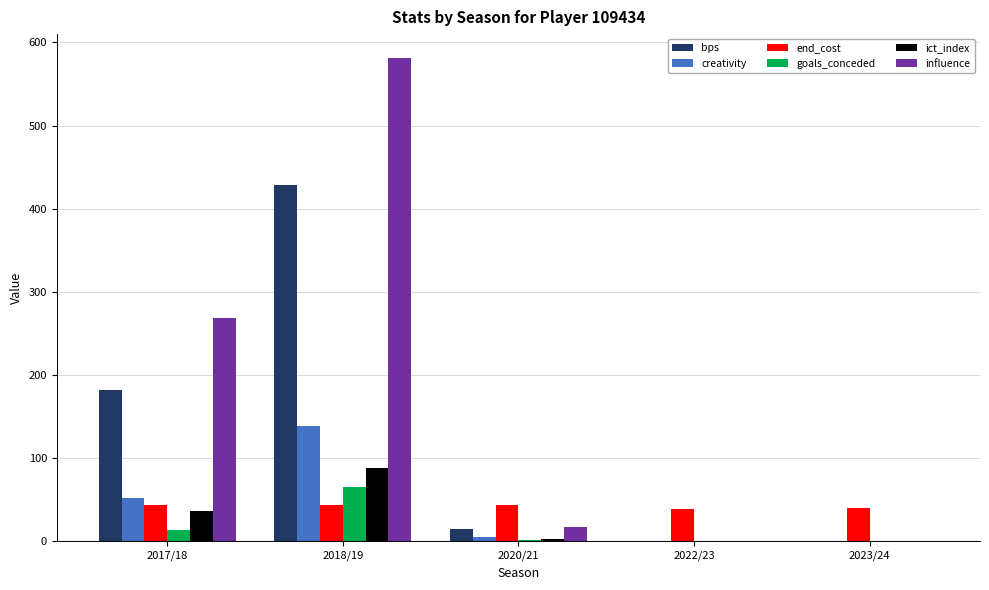

At which label does bps first exceed 15?

2017/18